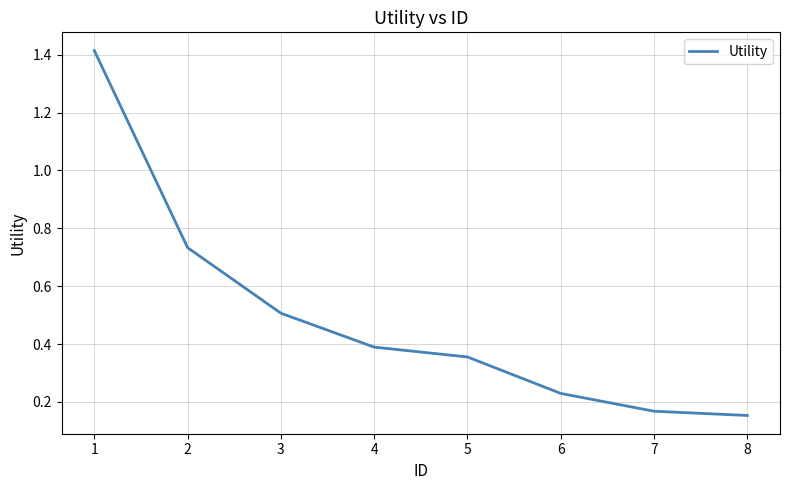

What is the difference between the maximum and minimum values?

1.3